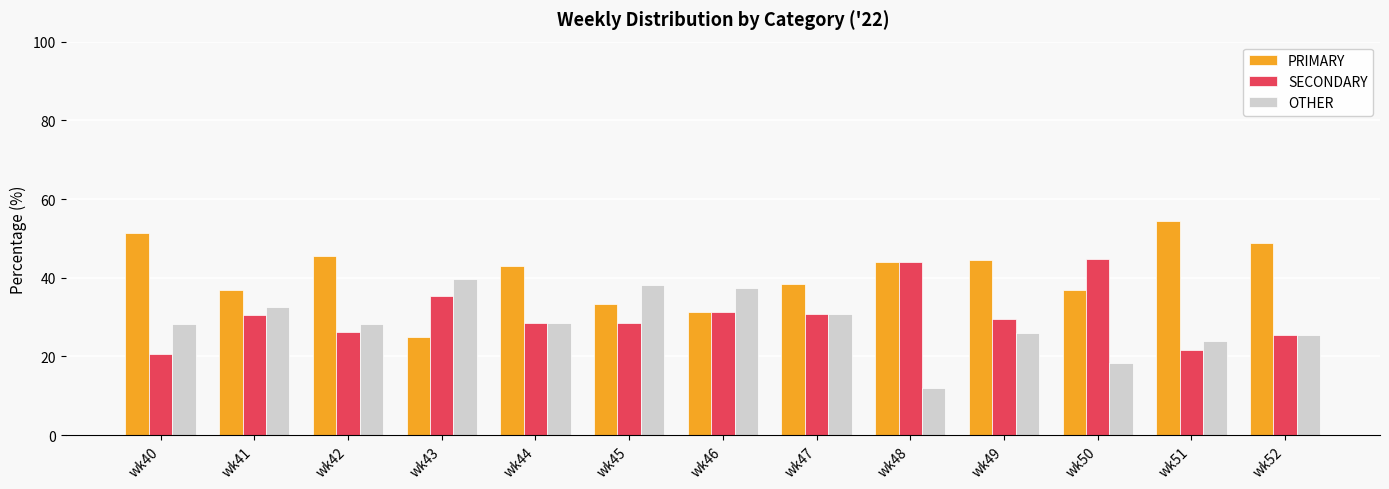

How many bars are there in each group?

3